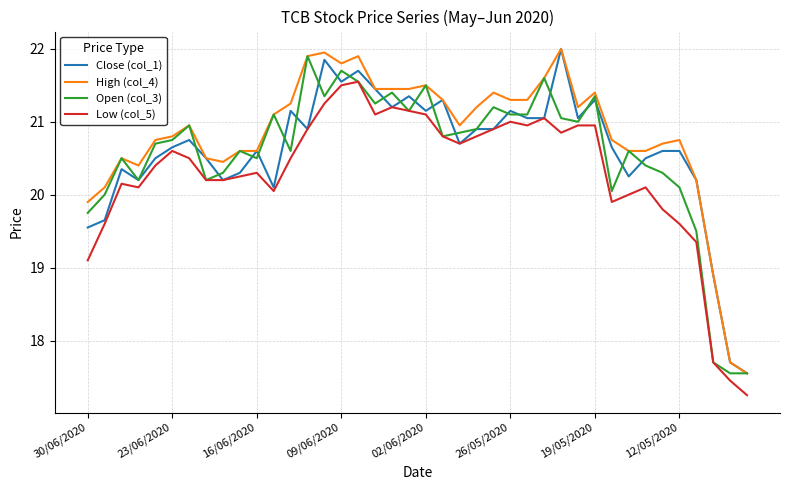

What is the average value of the Open (col_3) series?

20.6